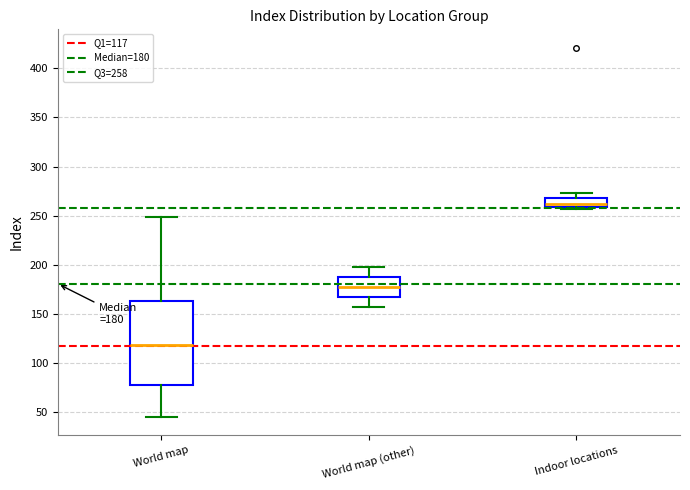

Comparing the boxes themselves (not the whiskers), which one is the tallest?

World map